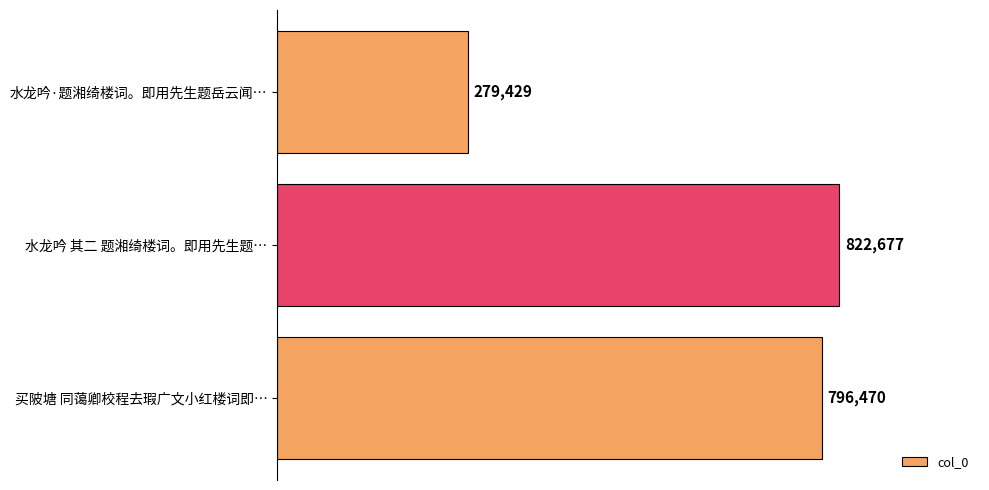

List the labels in order of value, largest first.

水龙吟 其二 题湘绮楼词。即用先生题…, 买陂塘 同蔼卿校程去瑕广文小红楼词即…, 水龙吟·题湘绮楼词。即用先生题岳云闻…